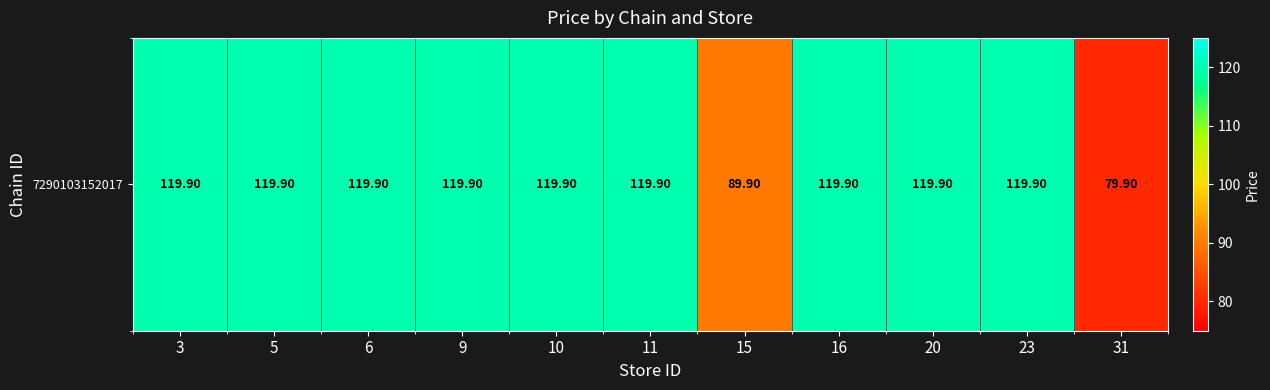

The chart shows a value of 119.9 at 3. True or false?

True